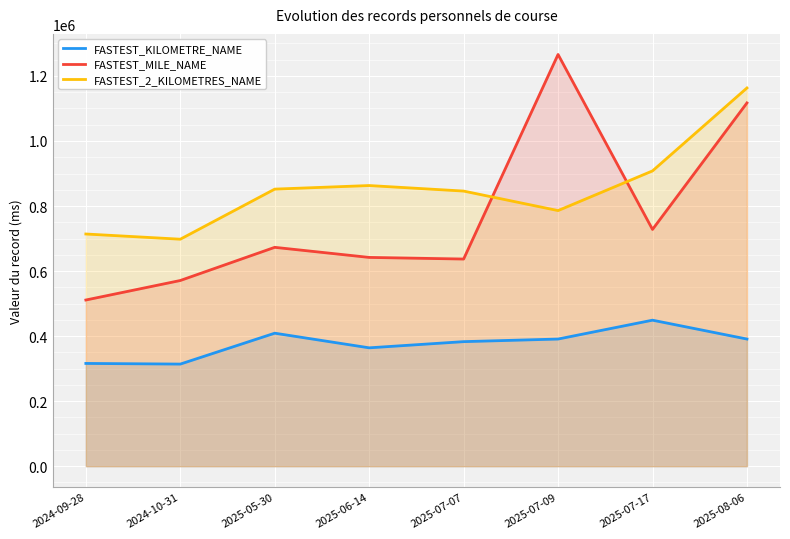

What is the difference between the maximum and minimum values in the FASTEST_KILOMETRE_NAME series?

135000